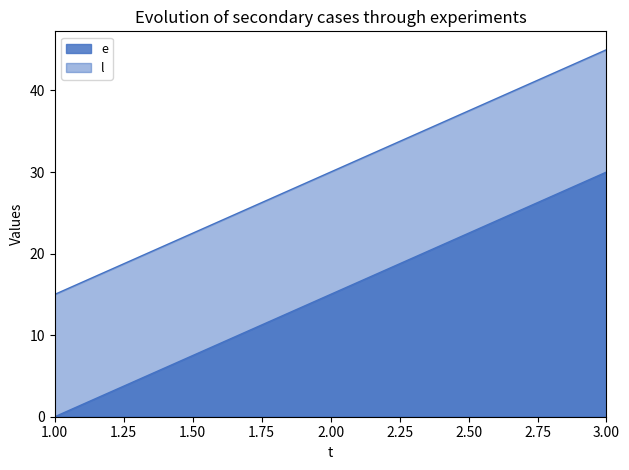

Which category has the lowest value in the l series?

1